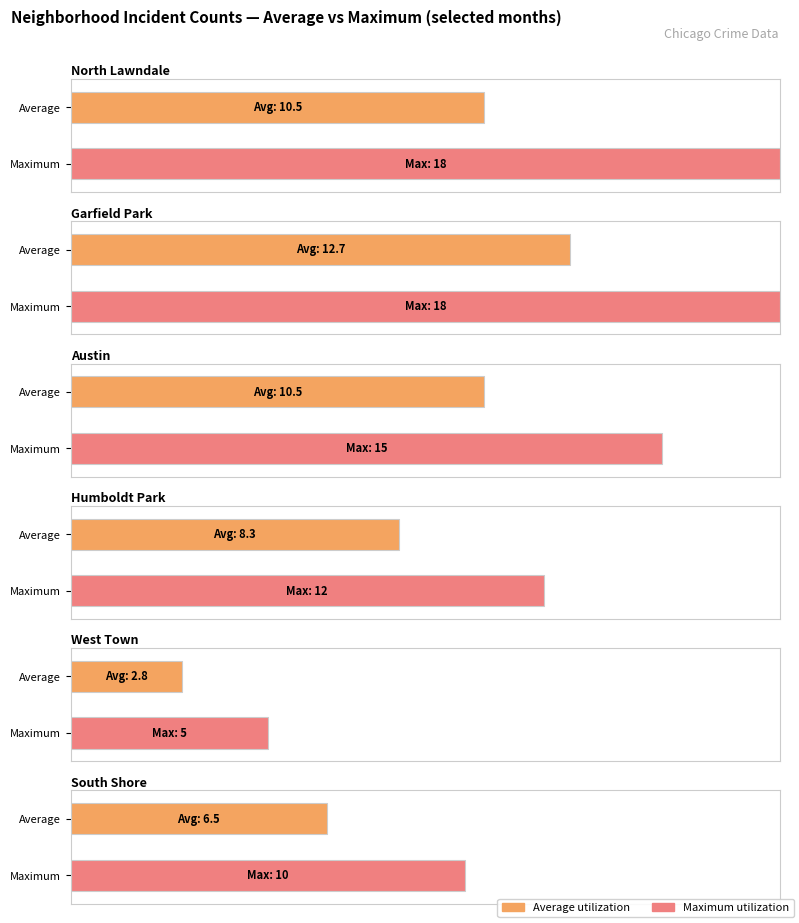

The value of August 2021 at South Shore is 9. True or false?

True